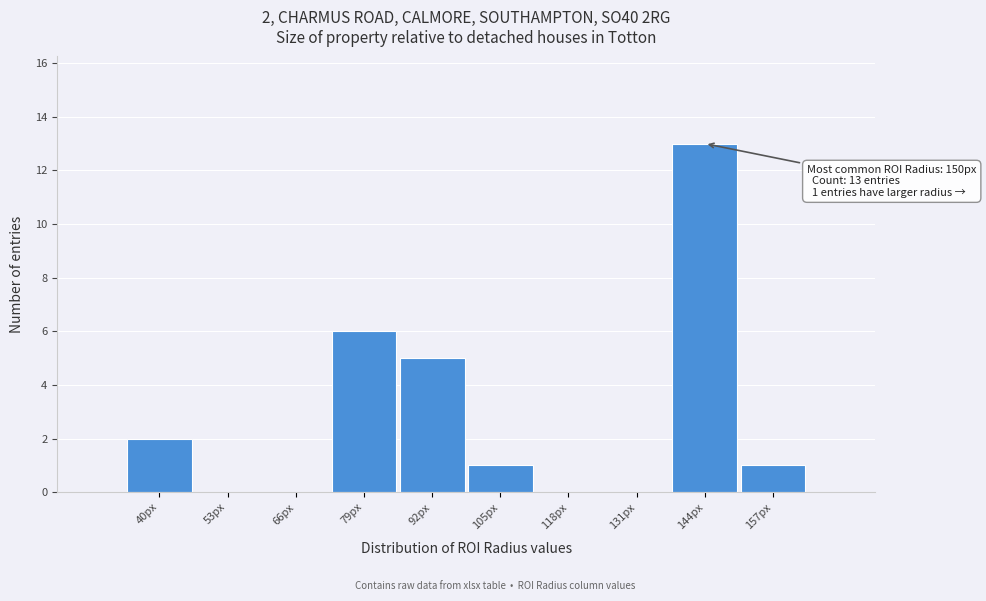

Reading left to right, what are all the values shown in this chart?

40px=2	53px=0	66px=0	79px=6	92px=5	105px=1	118px=0	131px=0	144px=13	157px=1